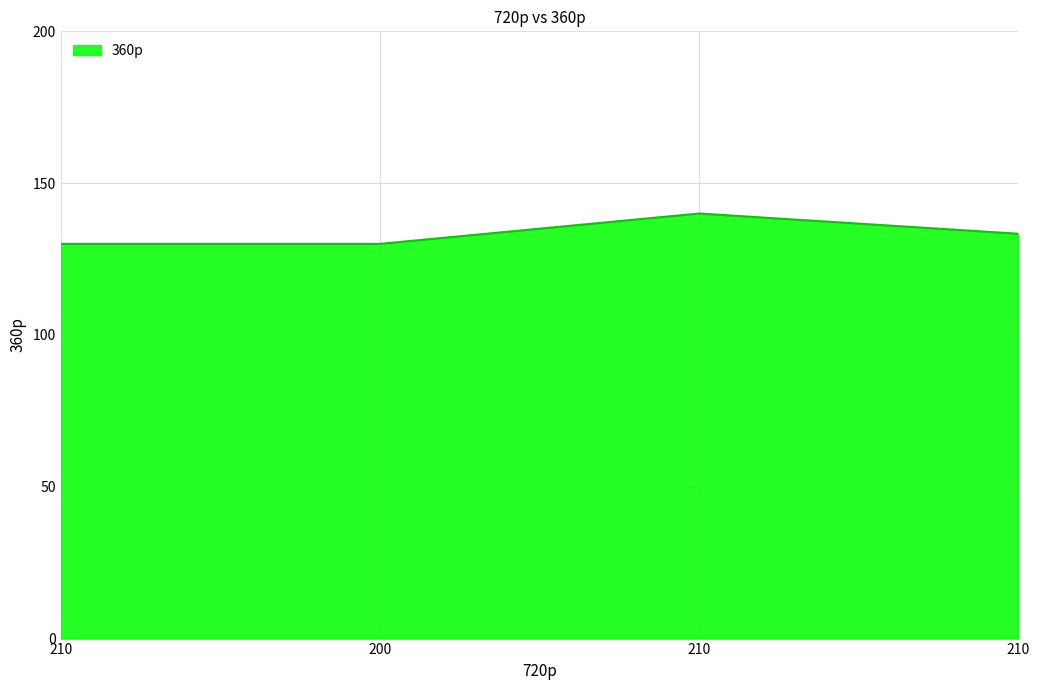

Which label corresponds to the largest value in the chart?

210